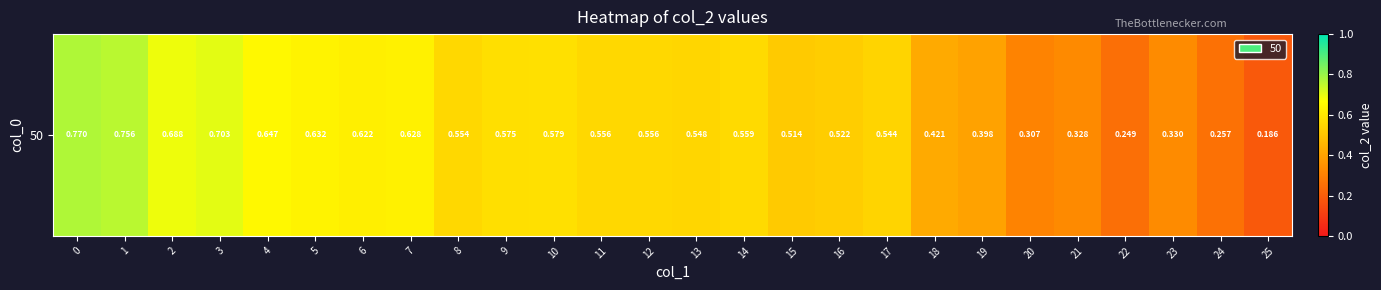

What is the change in value from 7 to 14?

-0.1